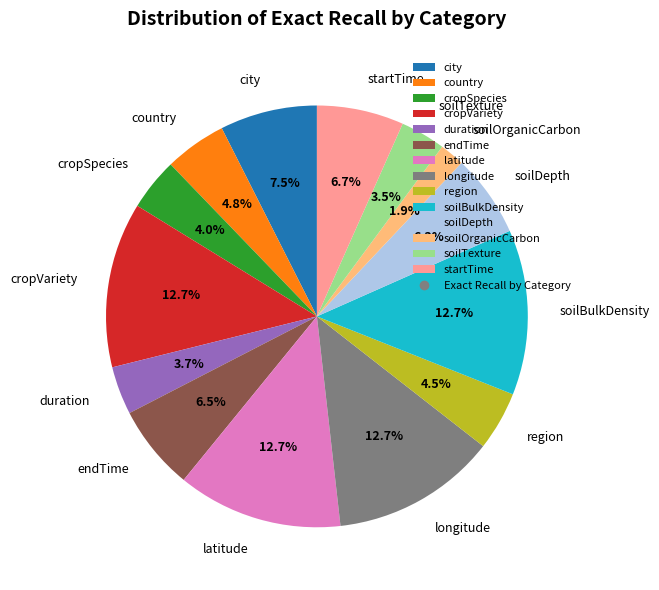

How many slices are in this pie chart?

14